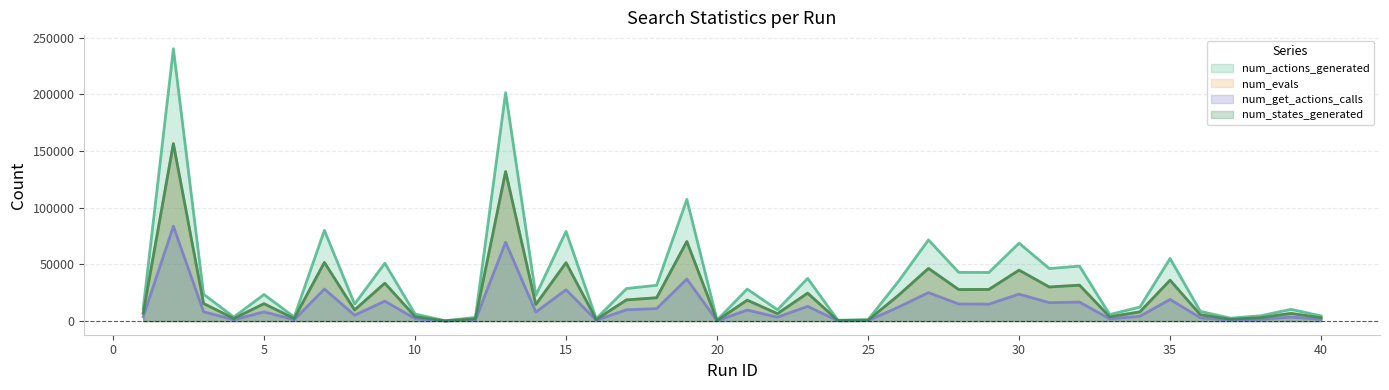

True or false: num_evals and num_states_generated intersect in this chart.

False